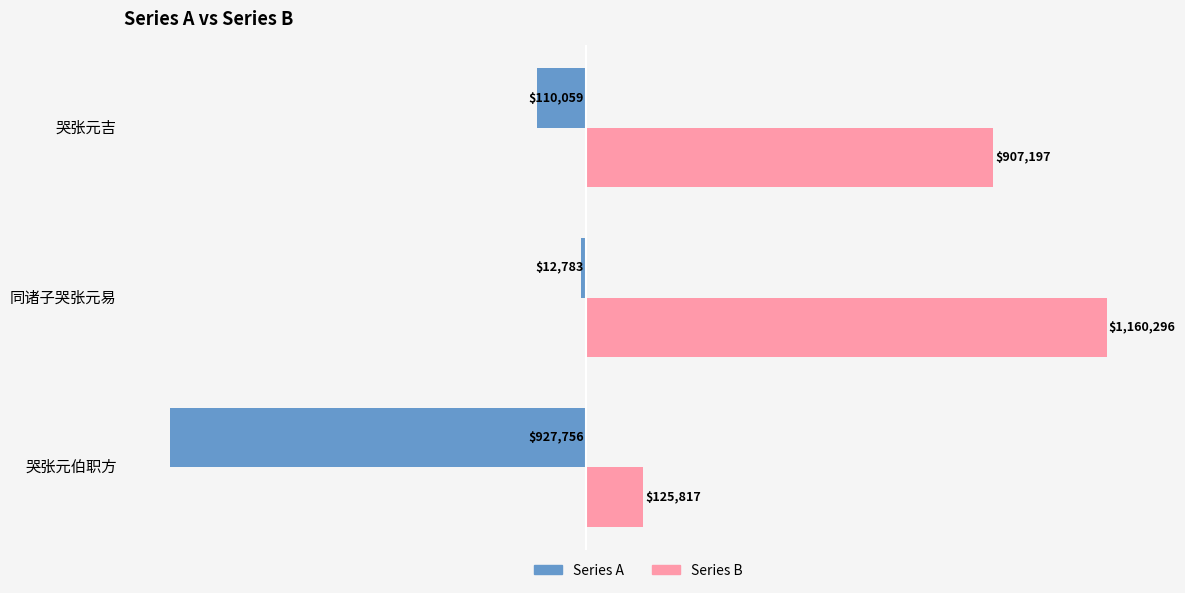

What are all the series names shown in the legend?

Series A, Series B